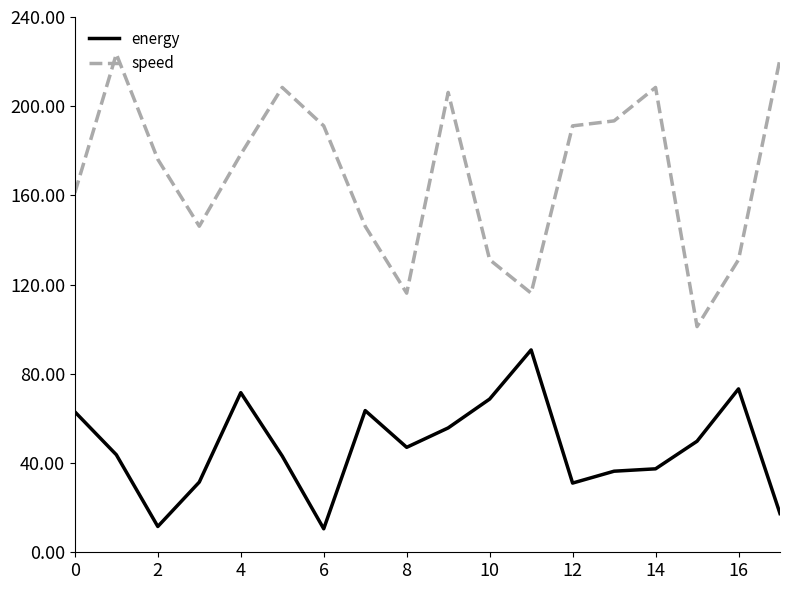

What is the smallest value displayed?

10.5